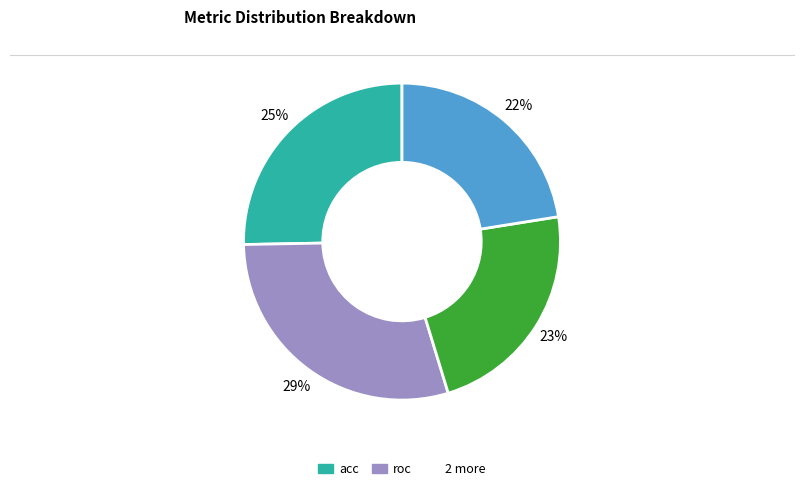

Does any single category account for the majority?

No